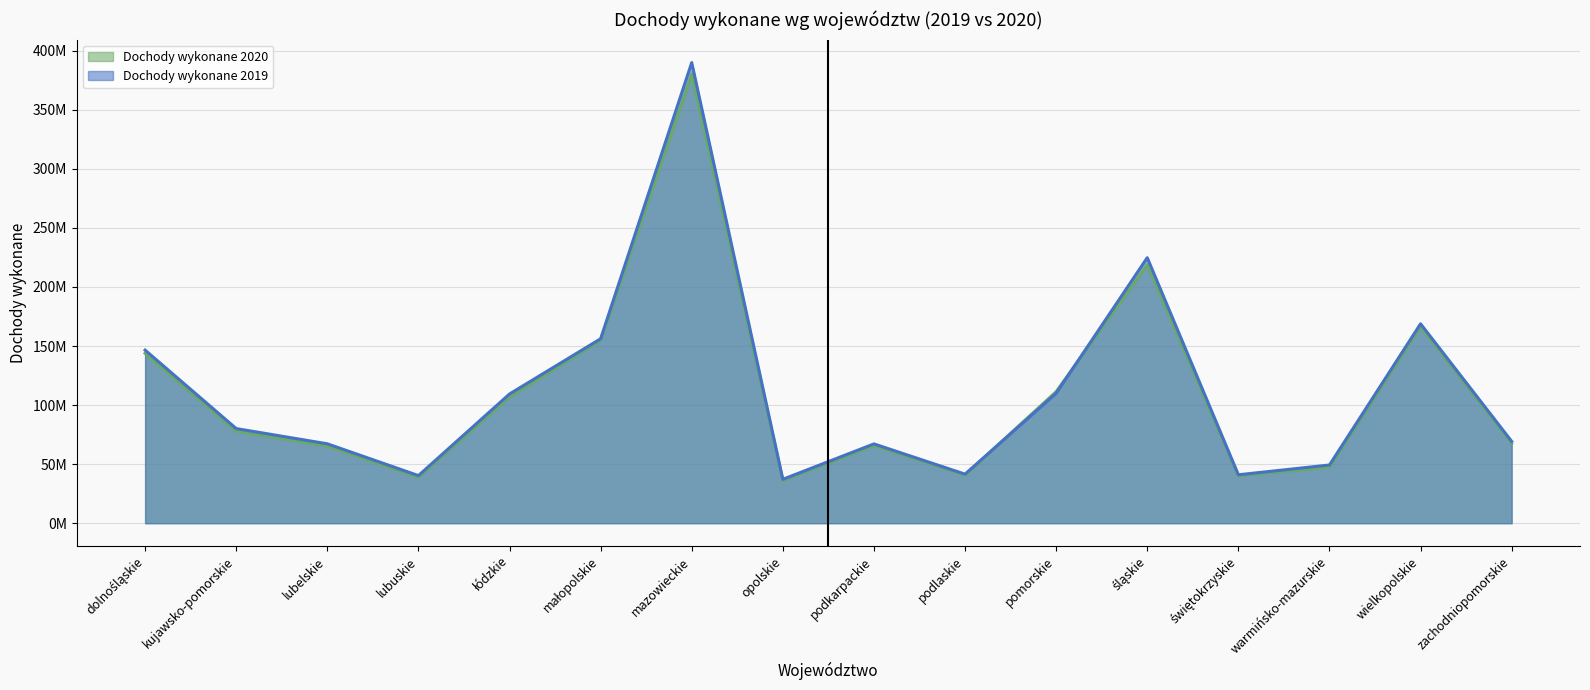

What is the value of the Dochody wykonane 2019 point at the 13th from the left?

41001276